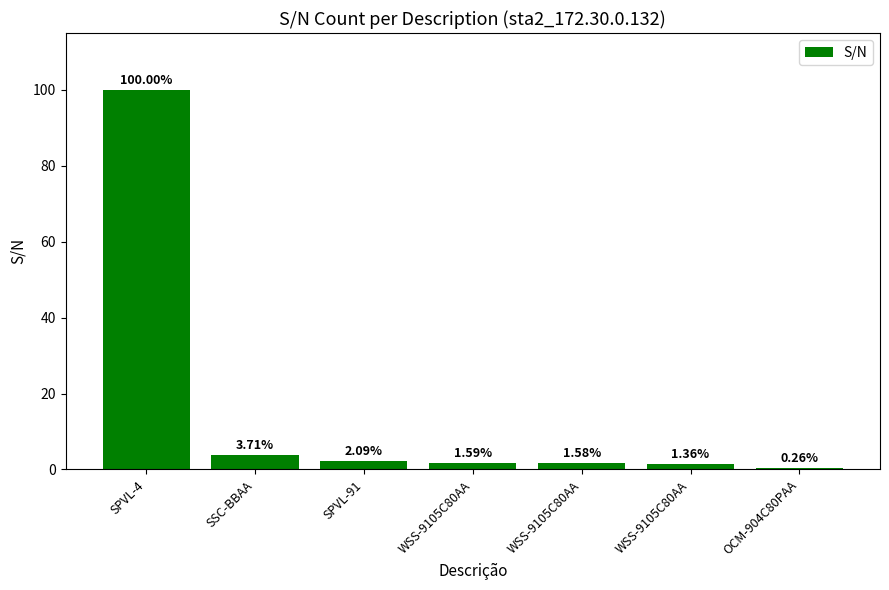

Which has a higher value, SSC-BBAA or OCM-904C80PAA?

SSC-BBAA